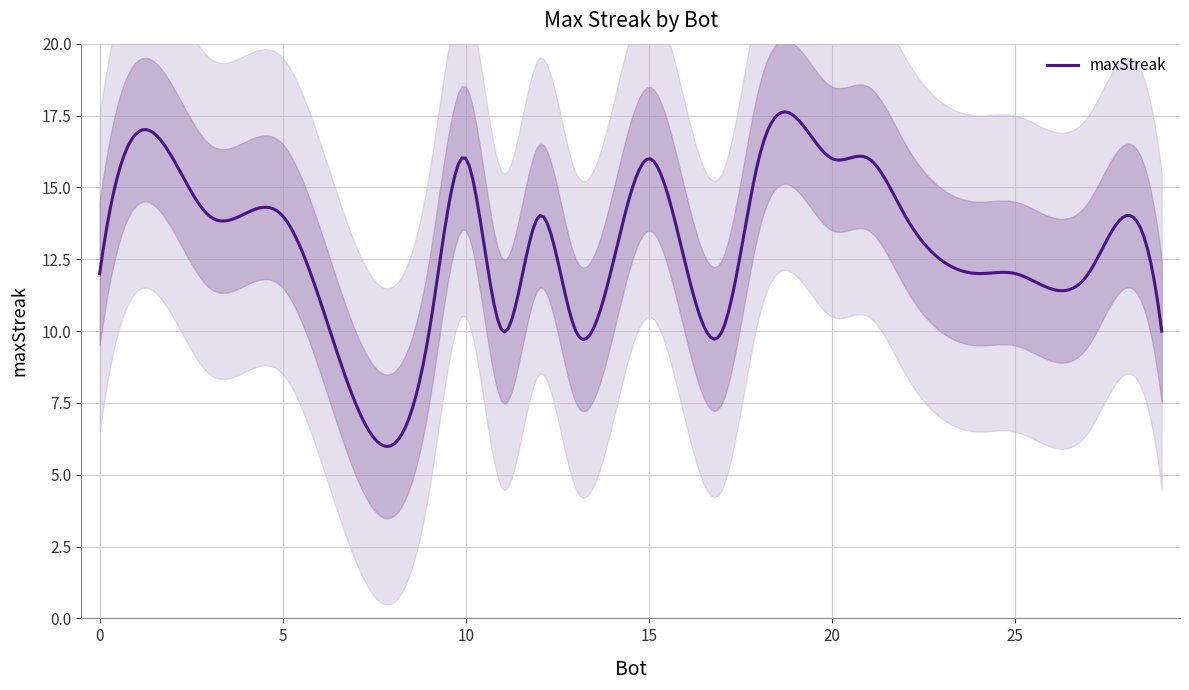

What is the lowest value of the maxStreak series?

6.0